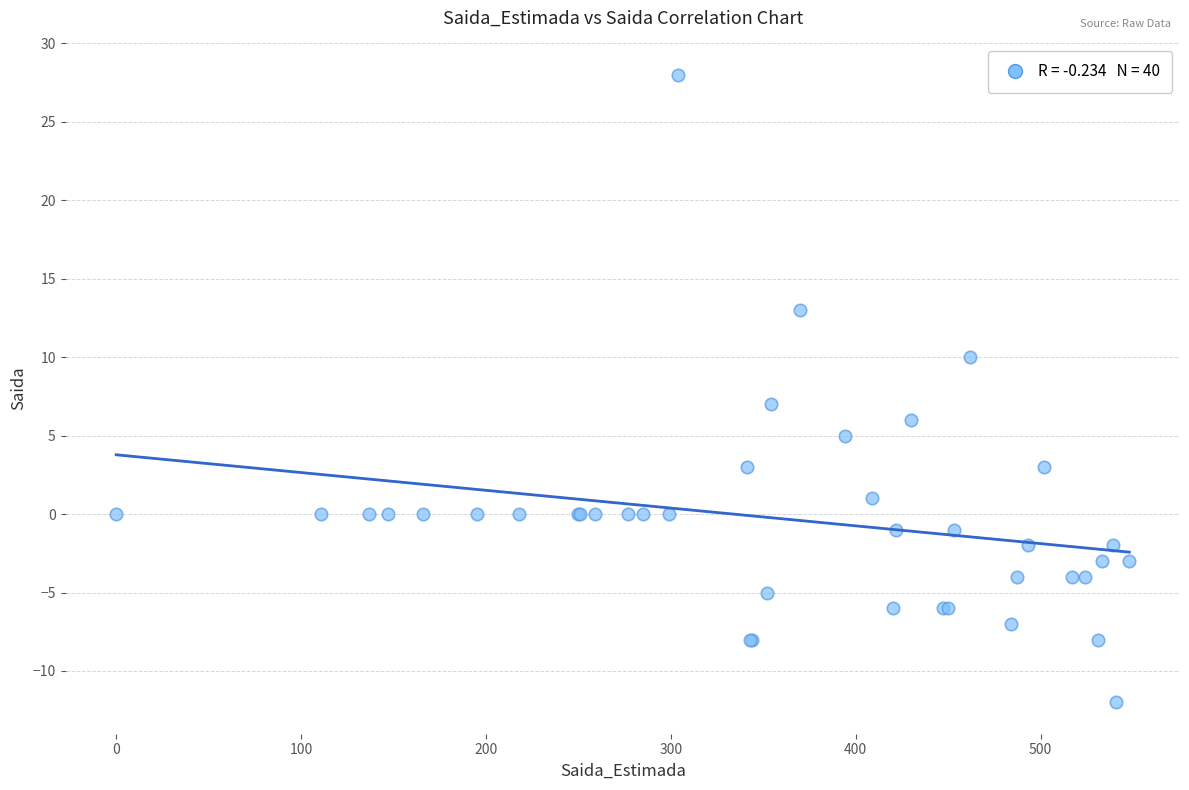

What Y value in the scatter plot is closest to 8?

7